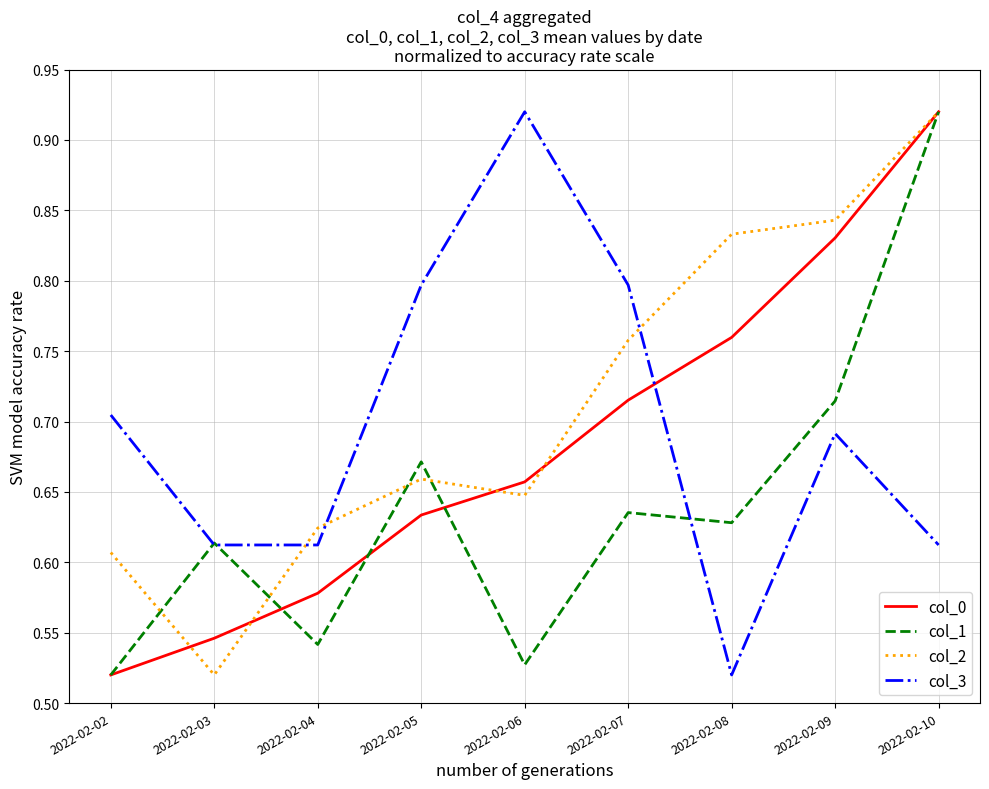

Between 2022-02-02 and 2022-02-05, which series saw the biggest shift?

col_1